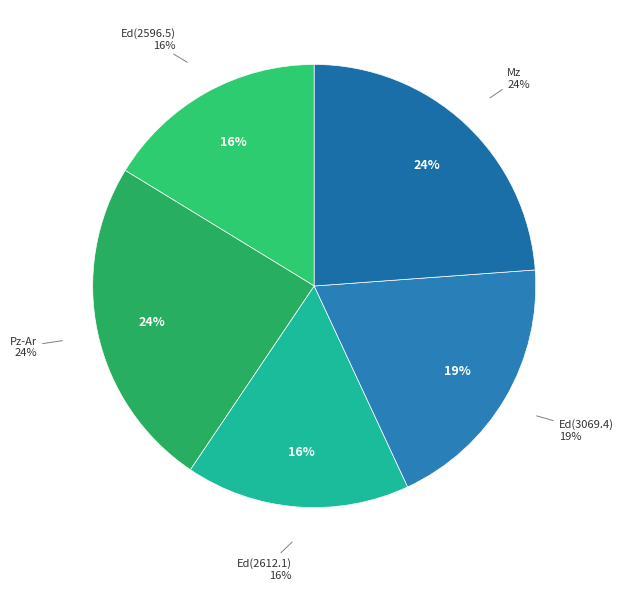

To the nearest percent, what percentage of the pie is Ed(2612.1)?

16%